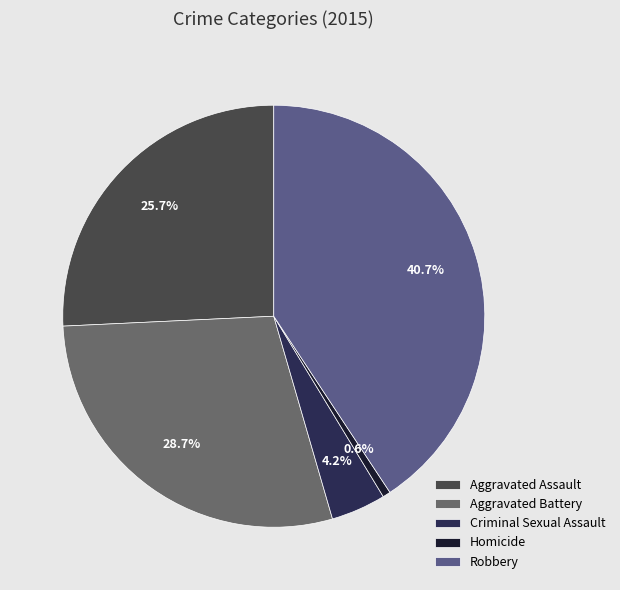

Combined, do Aggravated Battery and Aggravated Assault account for over 50%?

Yes